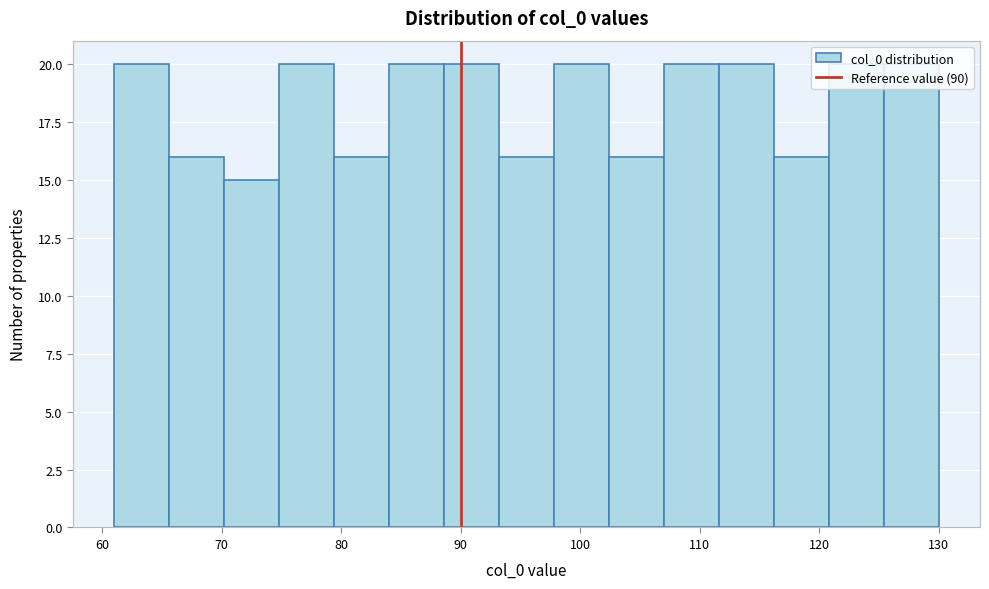

What is the height of the bar covering 65.6 to 70.2 on the x-axis? Neither the bar edges nor the heights are printed on the chart, so give them approximately, as read against the axes.

16